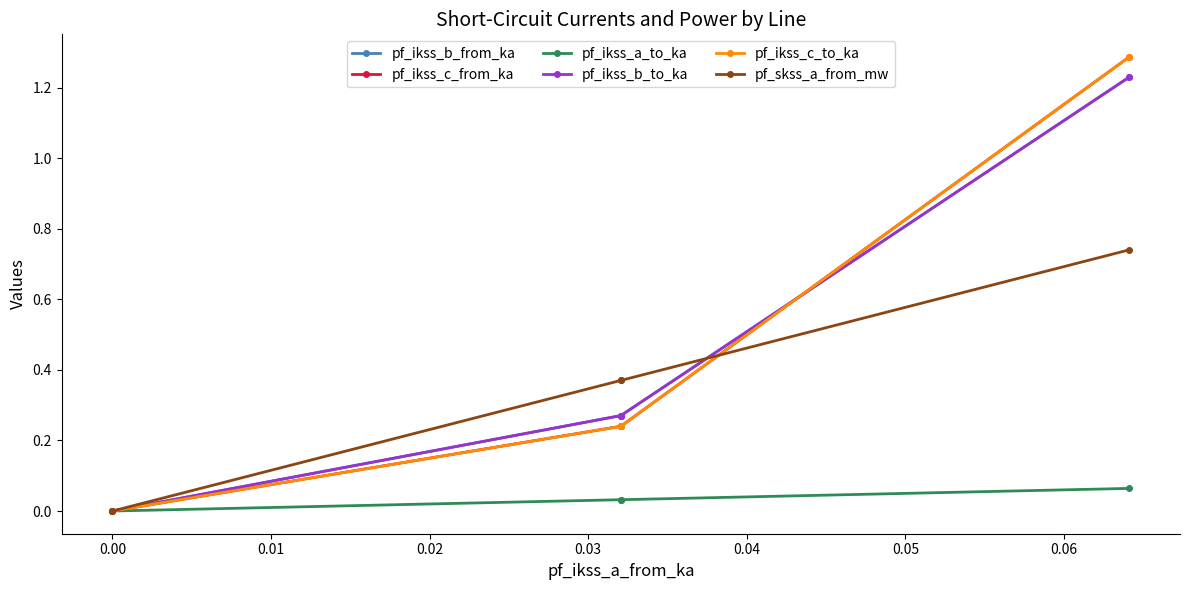

True or false: pf_ikss_a_to_ka and pf_ikss_c_from_ka cross at least once.

False